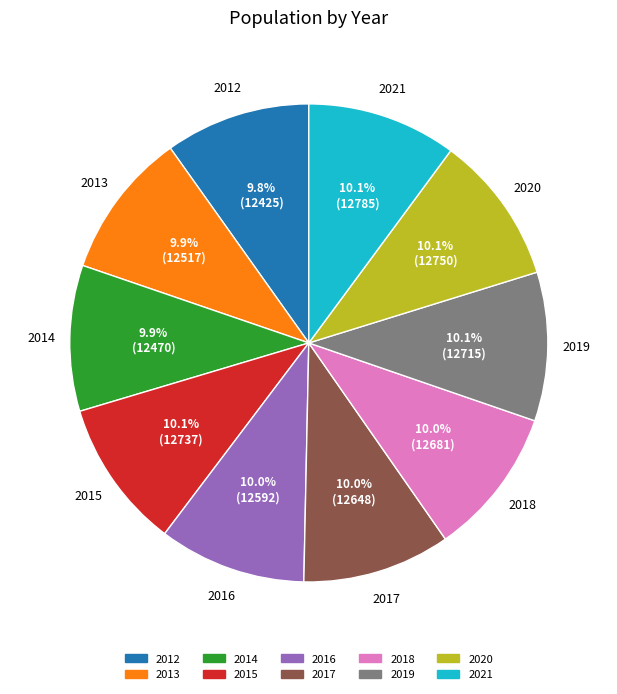

What percentage is the 2012 slice, to the nearest percent?

10%